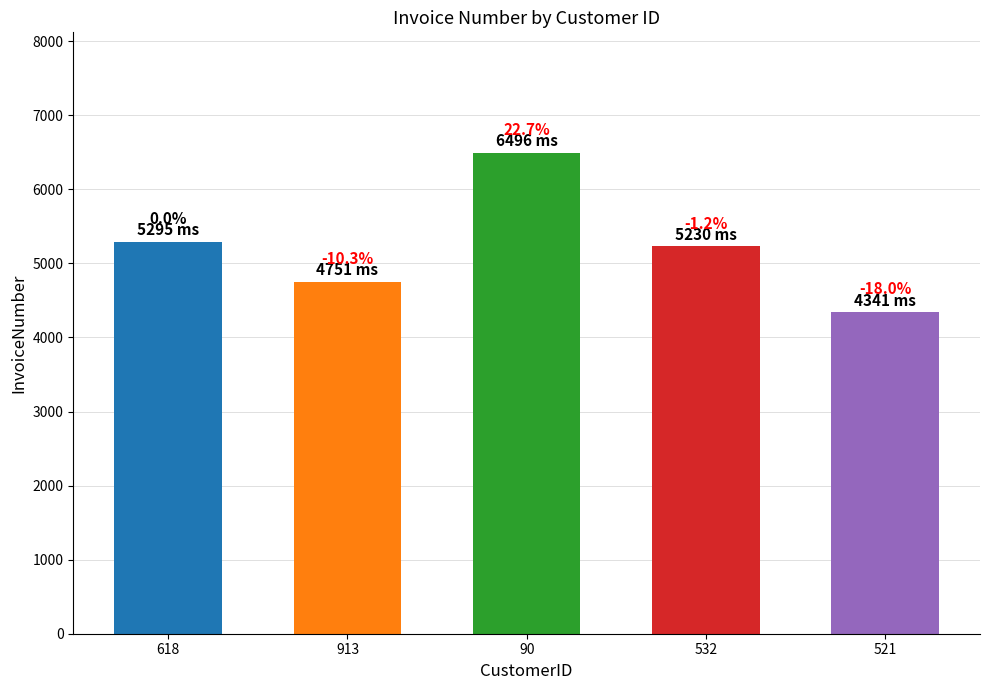

The chart shows a value of 4341 at 521. True or false?

True